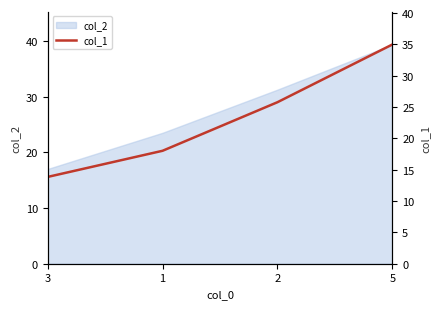

What is the average value?

23.2